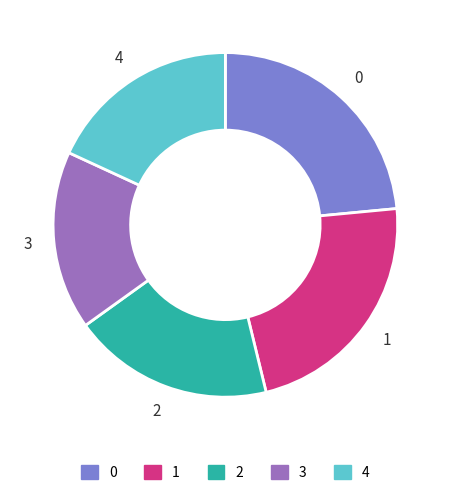

Is the sum of 3 and 0 greater than half?

No